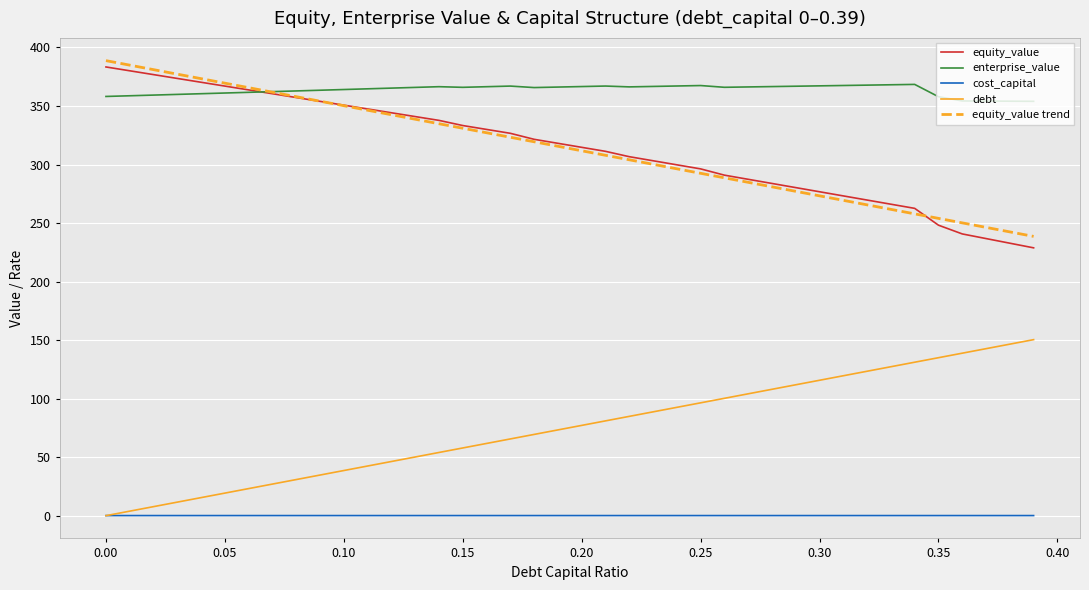

True or false: debt and enterprise_value intersect in this chart.

False